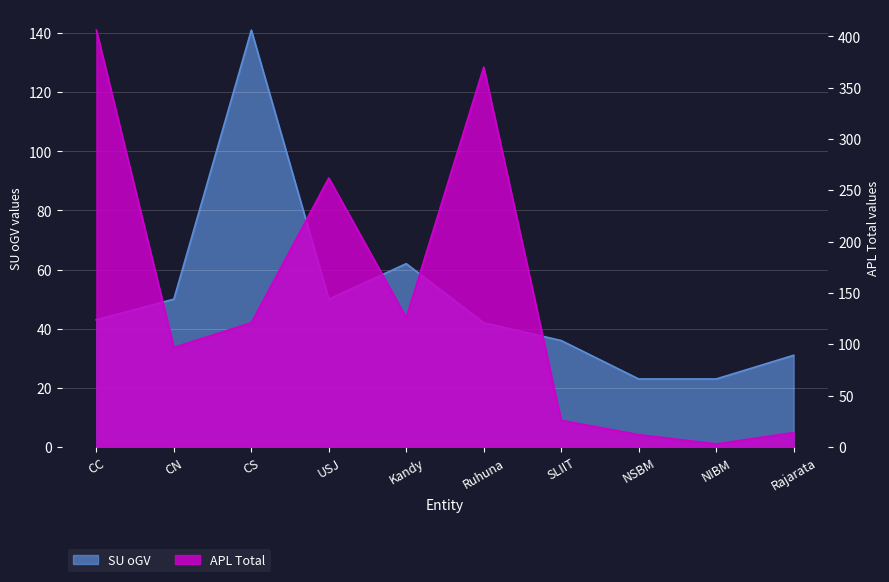

In APL Total, how many points are lower than both neighbors (excluding endpoints)?

3